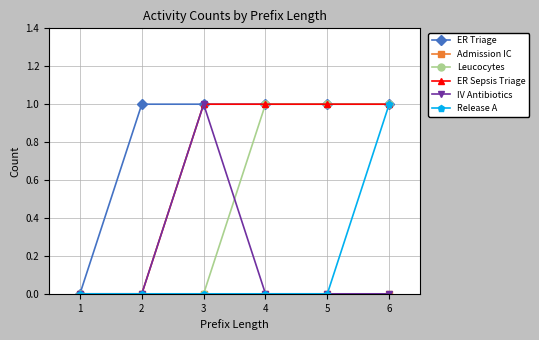

How many distinct data groups are displayed?

6